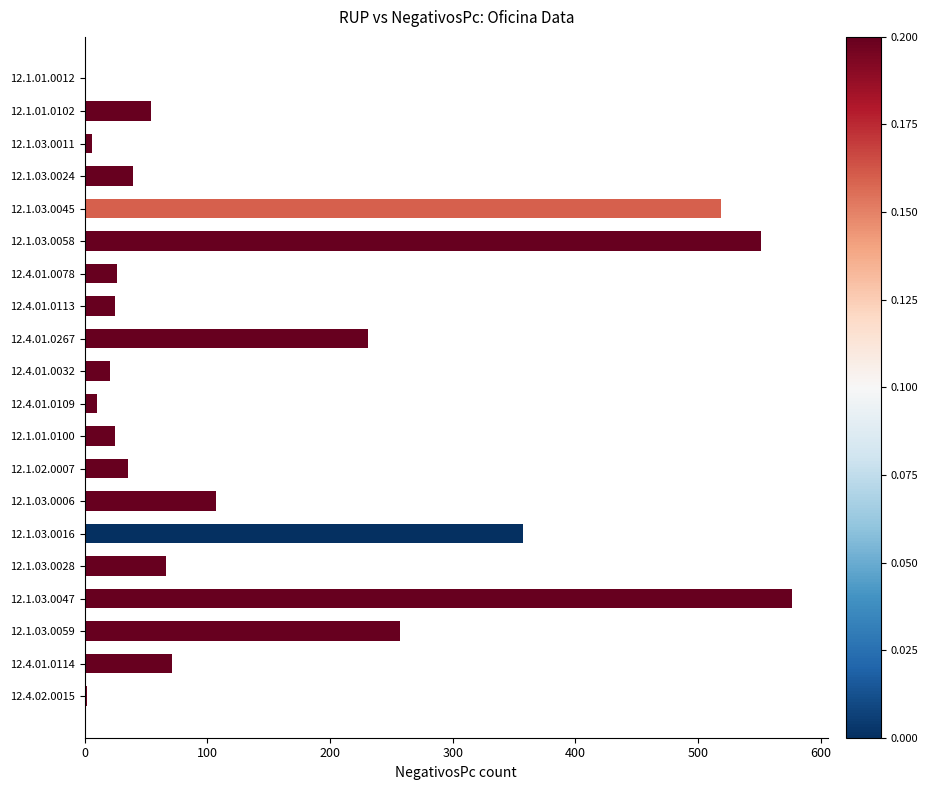

At which category does the chart reach its peak across all series?

12.1.03.0047